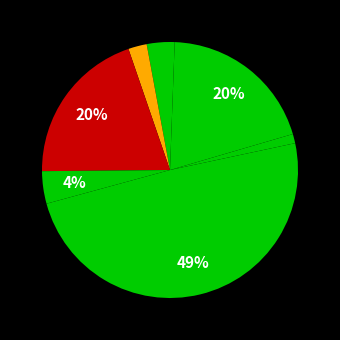

To the nearest percent, what is the average slice percentage?

12%